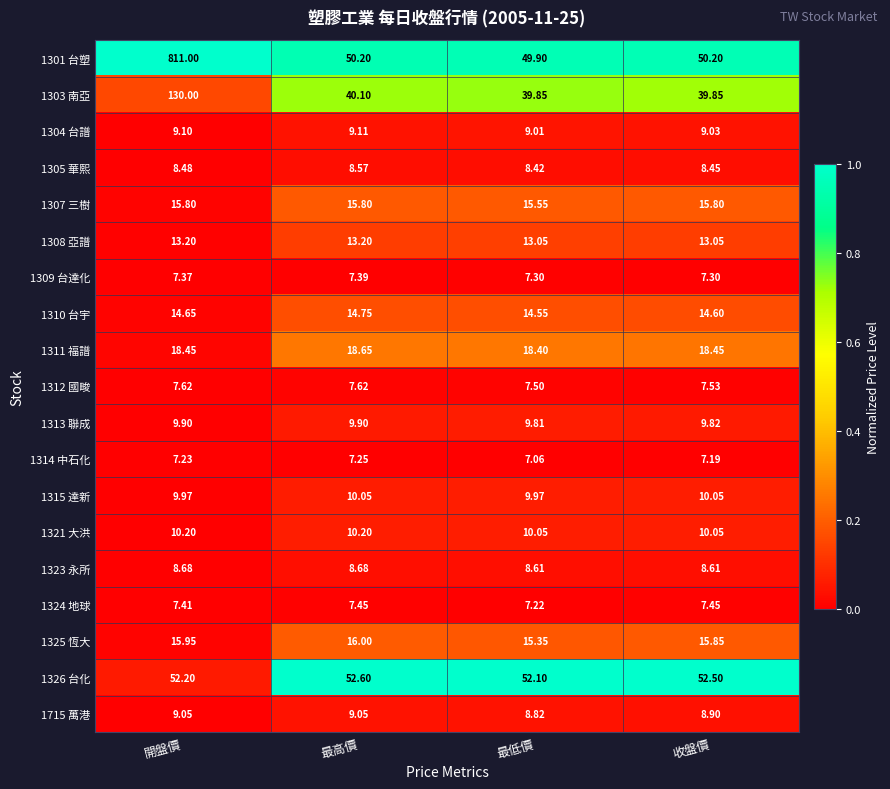

At which category does the chart reach its minimum across all series?

最低價